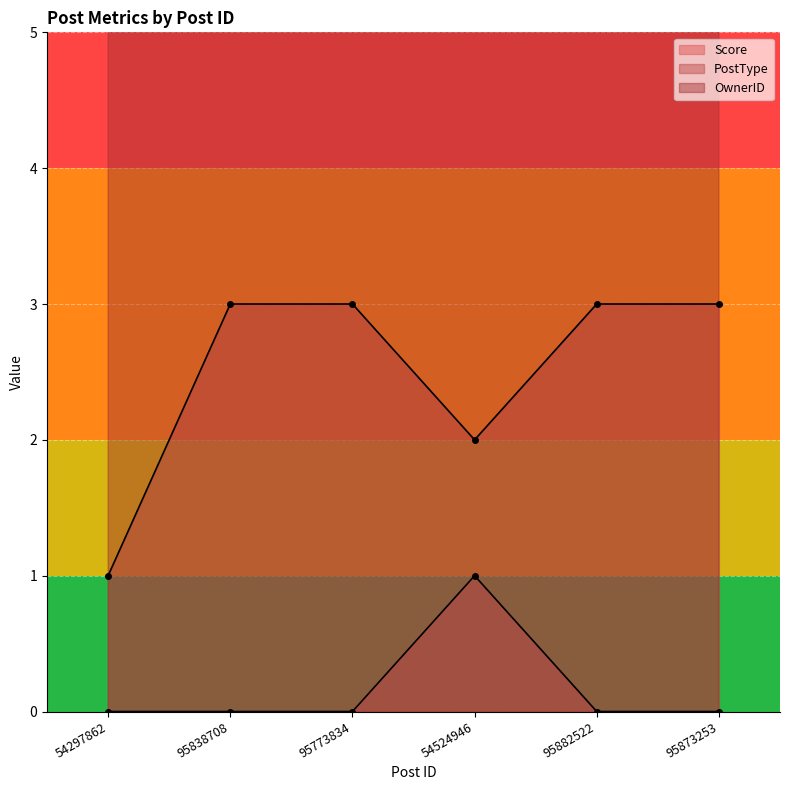

Count the number of data series in this chart.

3